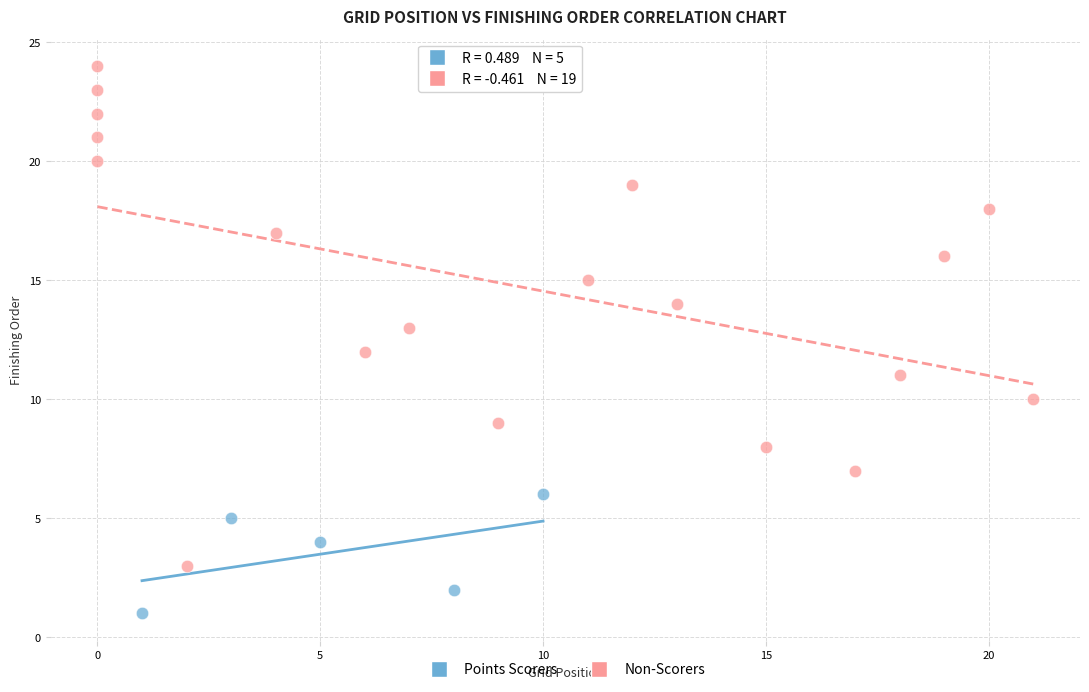

Which series contains the lowest Y value?

Points Scorers